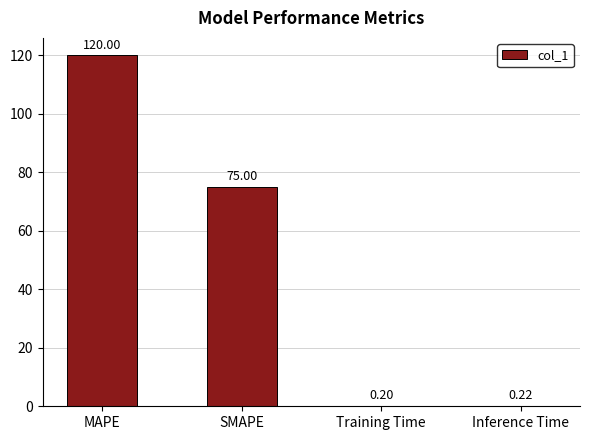

Reading left to right, extract all data points from this chart.

120.0	75.0	0.2	0.2